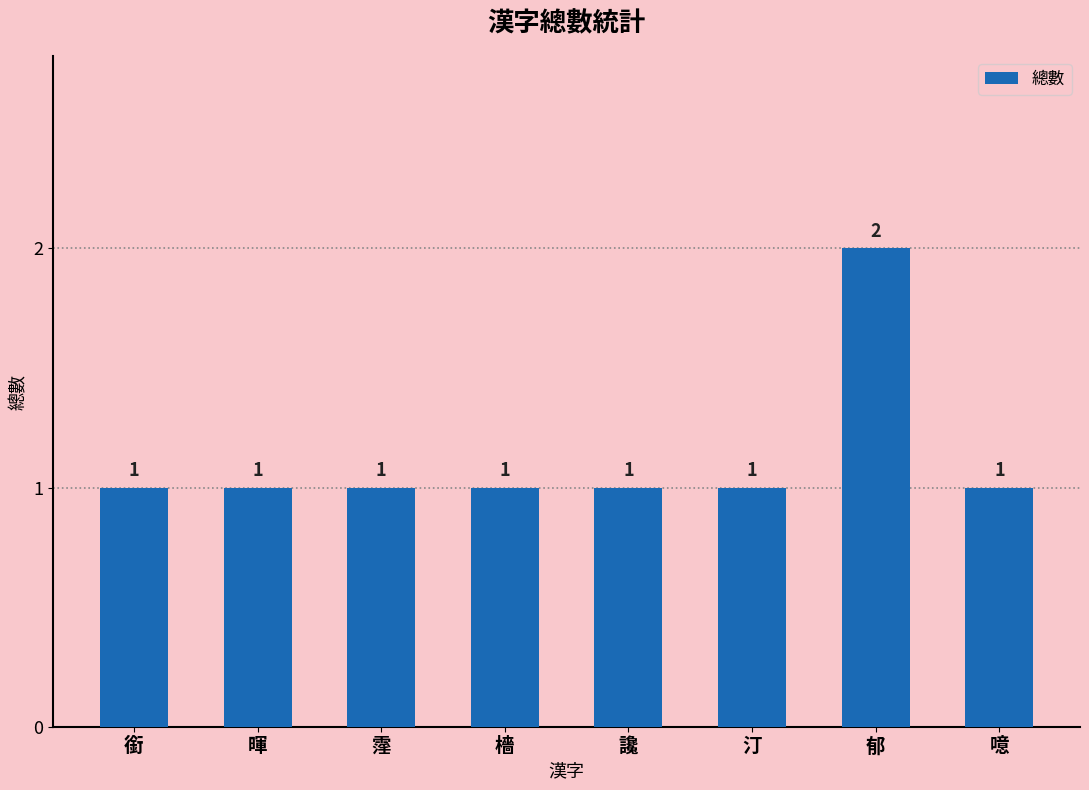

True or false: the data shows 1 at 汀.

True